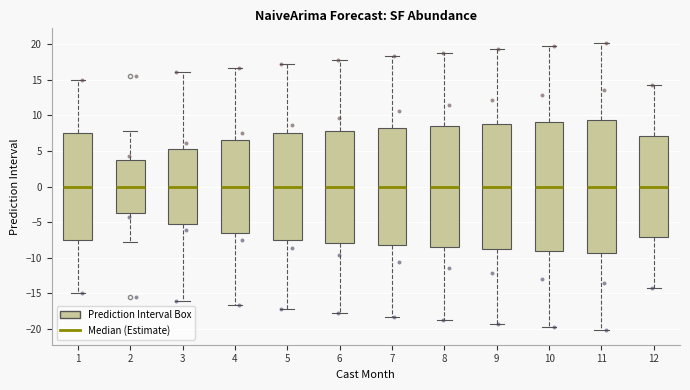

Reading left to right, transcribe this box plot: for each box, give where its median line is, the range the box spans, and where its two whiskers end, as read against the y-axis. The values are not printed on the chart, so give them approximately, as read against the axis.

1: median 0.0, box -7.5 to 7.5, whiskers -15.0 to 15.0
2: median 0.0, box -4.0 to 4.0, whiskers -8.0 to 8.0
3: median 0.0, box -5.5 to 5.5, whiskers -16.0 to 16.0
4: median 0.0, box -6.5 to 6.5, whiskers -16.5 to 16.5
5: median 0.0, box -7.5 to 7.5, whiskers -17.0 to 17.0
6: median 0.0, box -8.0 to 8.0, whiskers -18.0 to 18.0
7: median 0.0, box -8.0 to 8.0, whiskers -18.5 to 18.5
8: median 0.0, box -8.5 to 8.5, whiskers -19.0 to 19.0
9: median 0.0, box -9.0 to 9.0, whiskers -19.5 to 19.5
10: median 0.0, box -9.0 to 9.0, whiskers -20.0 to 20.0
11: median 0.0, box -9.5 to 9.5, whiskers -20.0 to 20.0
12: median 0.0, box -7.0 to 7.0, whiskers -14.5 to 14.5